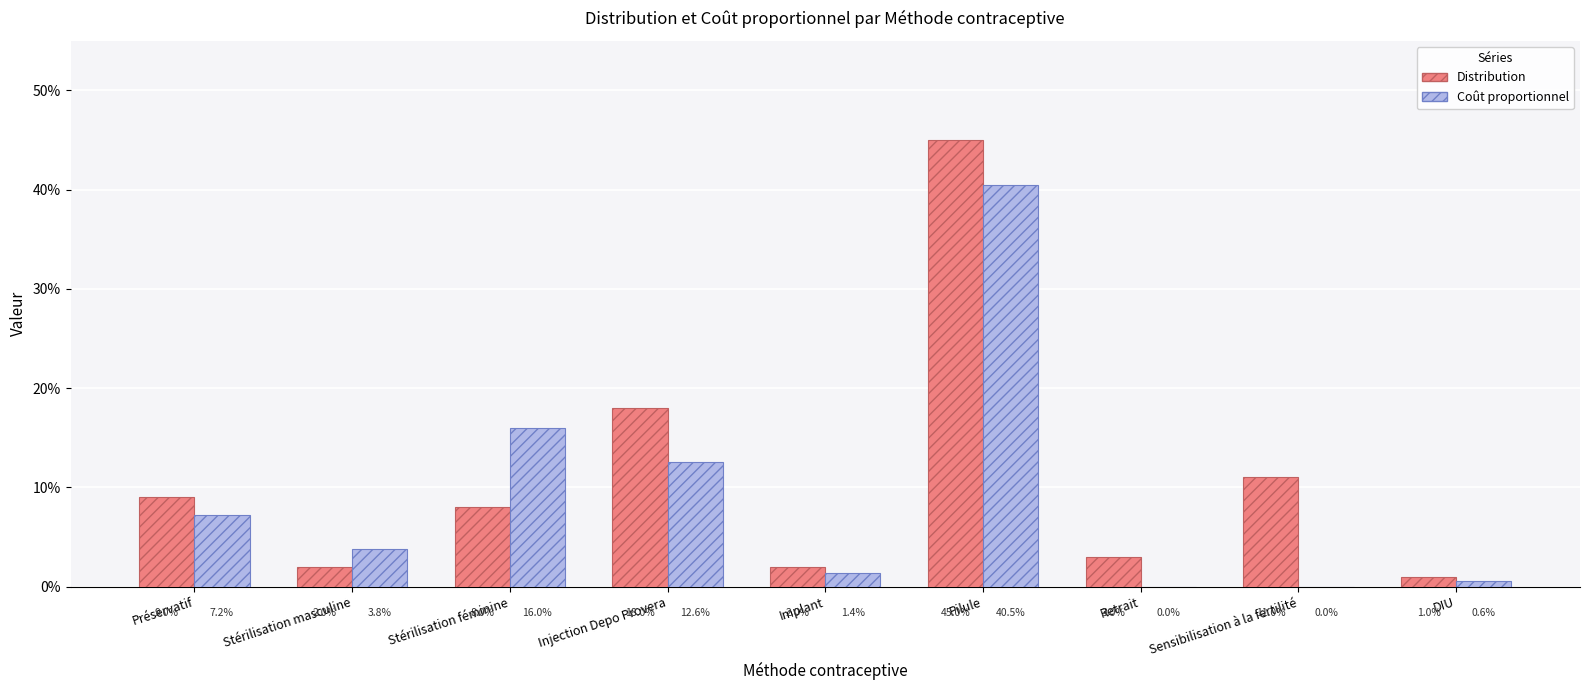

What is the label of the 1st bar from the right?

DIU